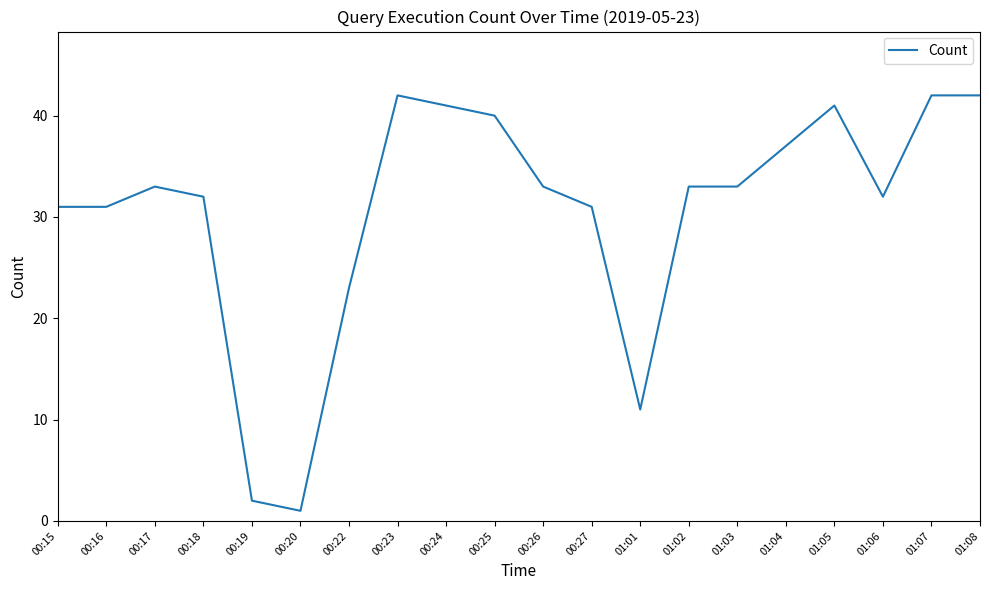

What is the ratio of the value at 00:27 to the value at 01:05?

0.8